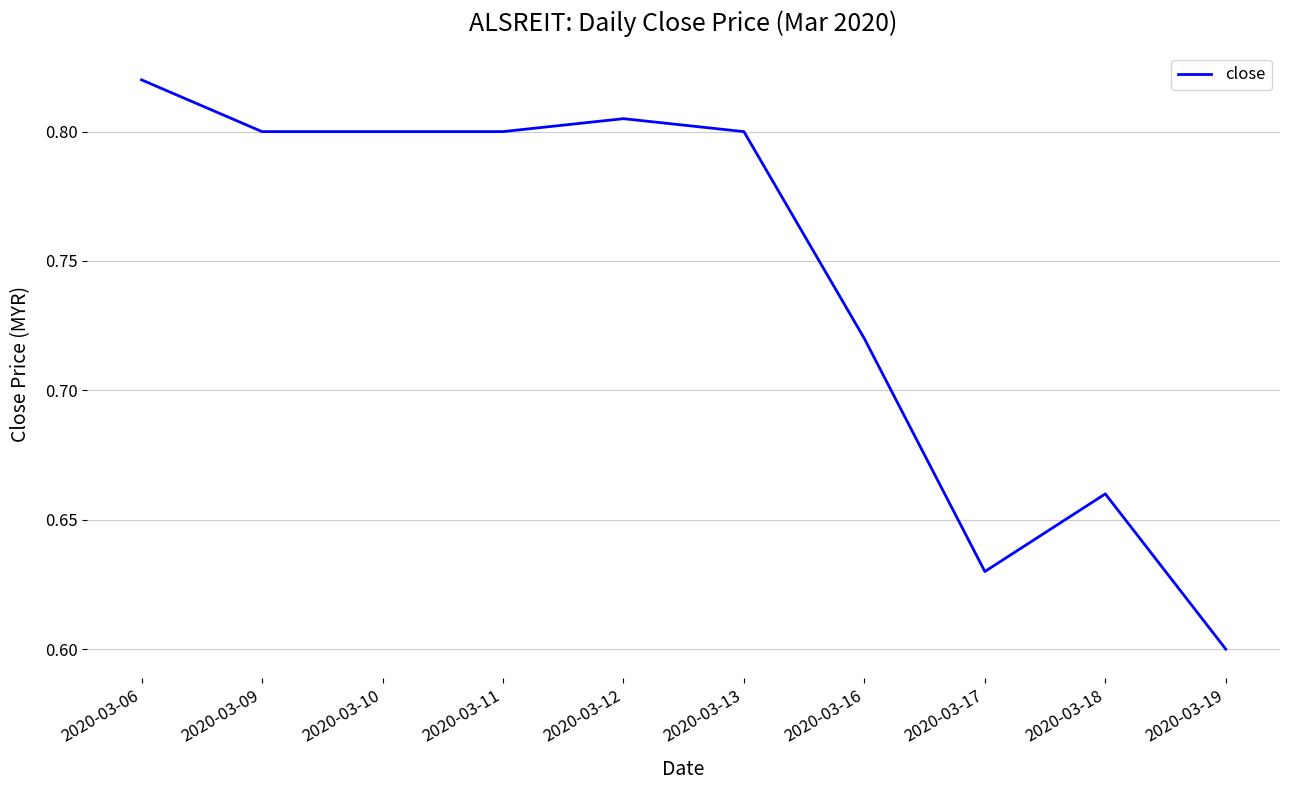

Is it true that the value at 2020-03-13 is 0.8?

True